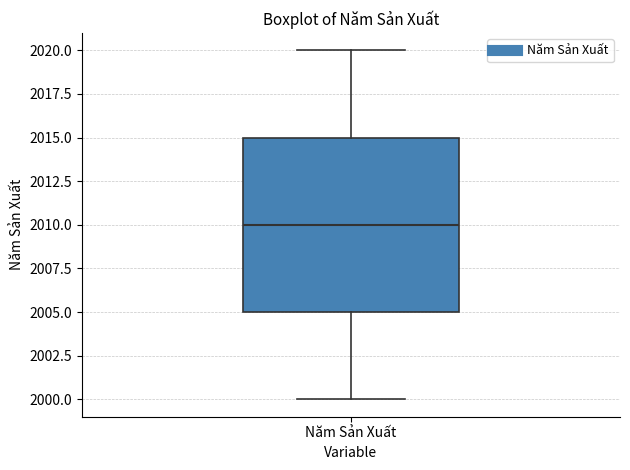

Transcribe this box plot: give where the median line is, the range the box spans, and where the two whiskers end, as read against the y-axis. The values are not printed on the chart, so give them approximately, as read against the axis.

median 2010, box 2005 to 2015, whiskers 2000 to 2020